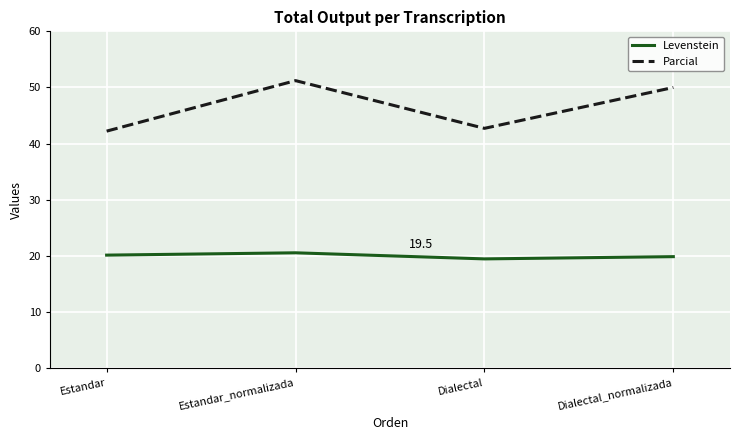

How many series are shown in this chart?

2